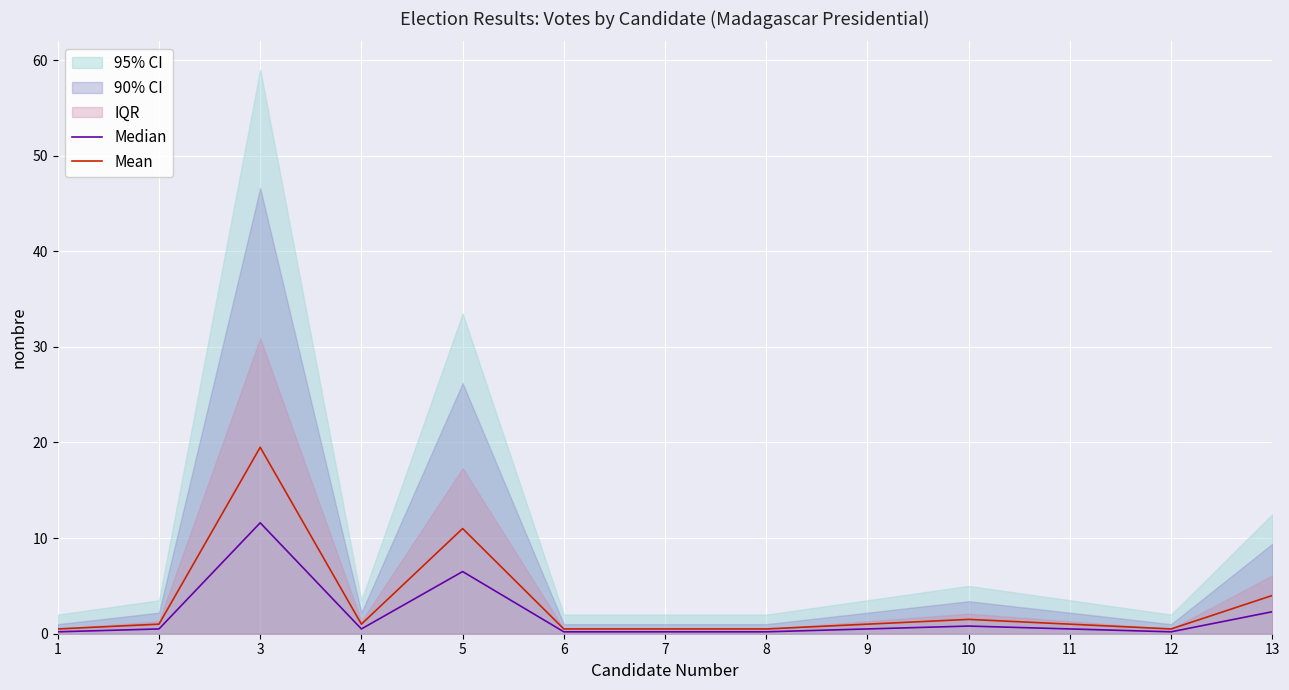

Where is Mean nearest to the value 10?

5